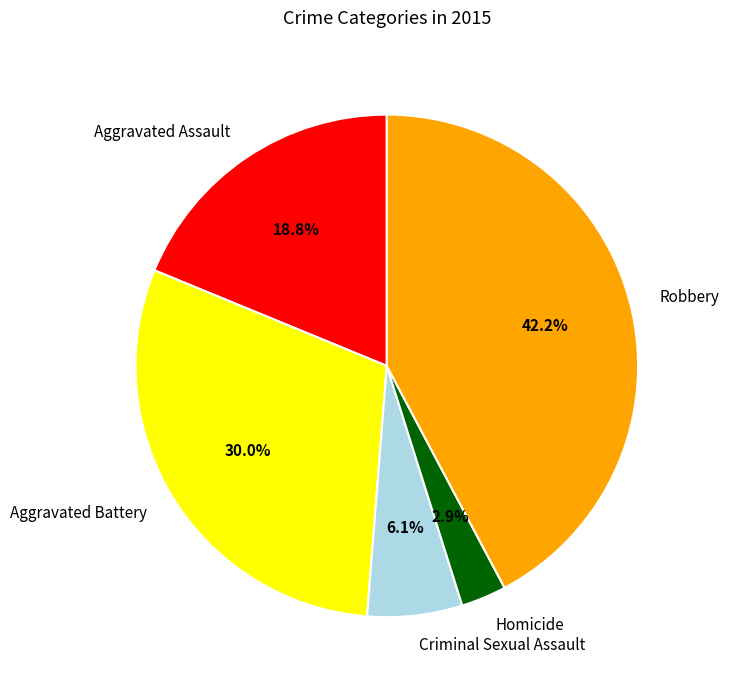

To the nearest percent, what is the difference between the largest and smallest slice percentages?

39%